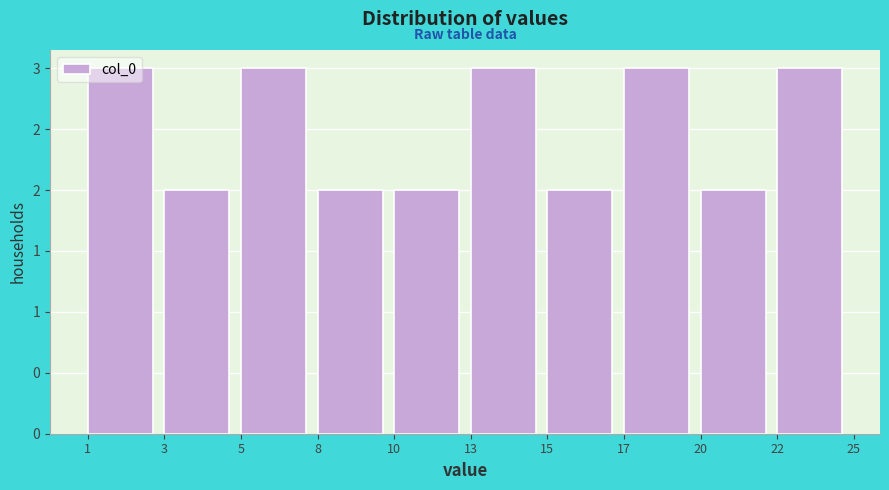

Does the chart contain any negative values?

No